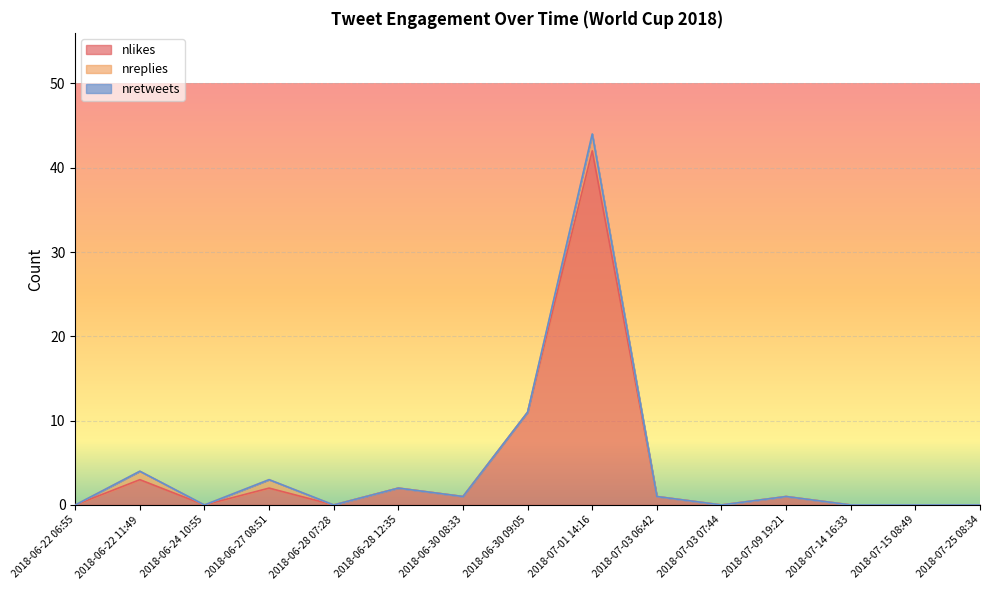

List the series in order of their peak value, lowest first.

nretweets, nreplies, nlikes